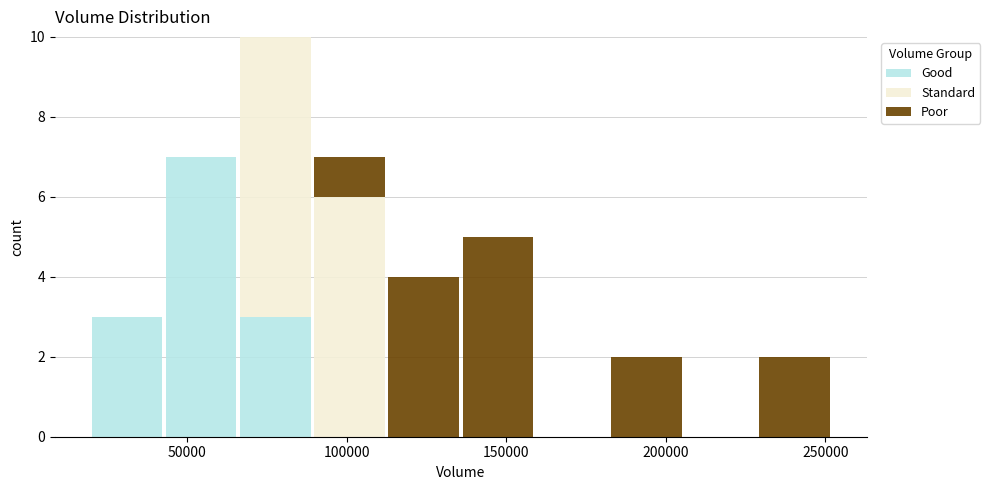

Reading left to right, list every stacked bar in this chart as the range it spans on the x-axis followed by its total height. Neither the bar edges nor the heights are printed on the chart, so give them approximately, as read against the axes.

20000 to 45000: 3
45000 to 65000: 7
65000 to 90000: 10
90000 to 115000: 7
115000 to 135000: 4
135000 to 160000: 5
160000 to 180000: 0
180000 to 205000: 2
205000 to 230000: 0
230000 to 250000: 2